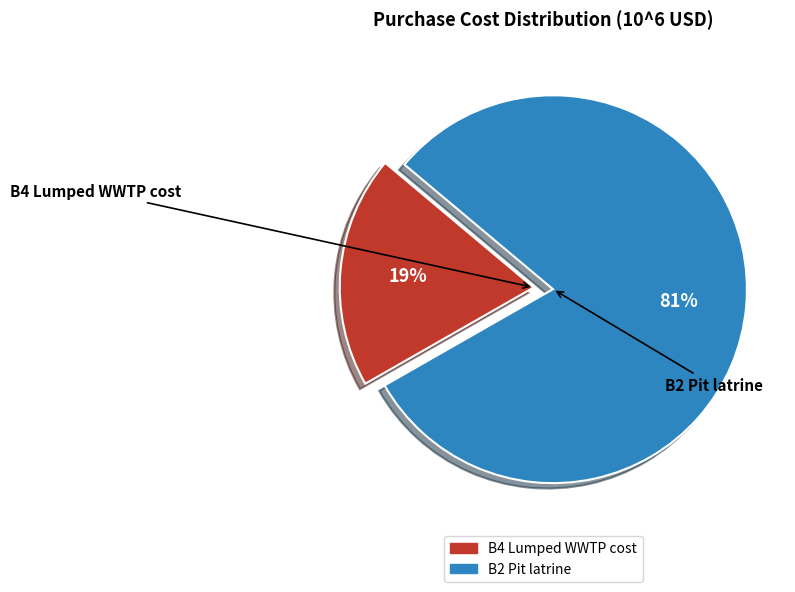

What percentage is the B4 Lumped WWTP cost slice, to the nearest percent?

19%